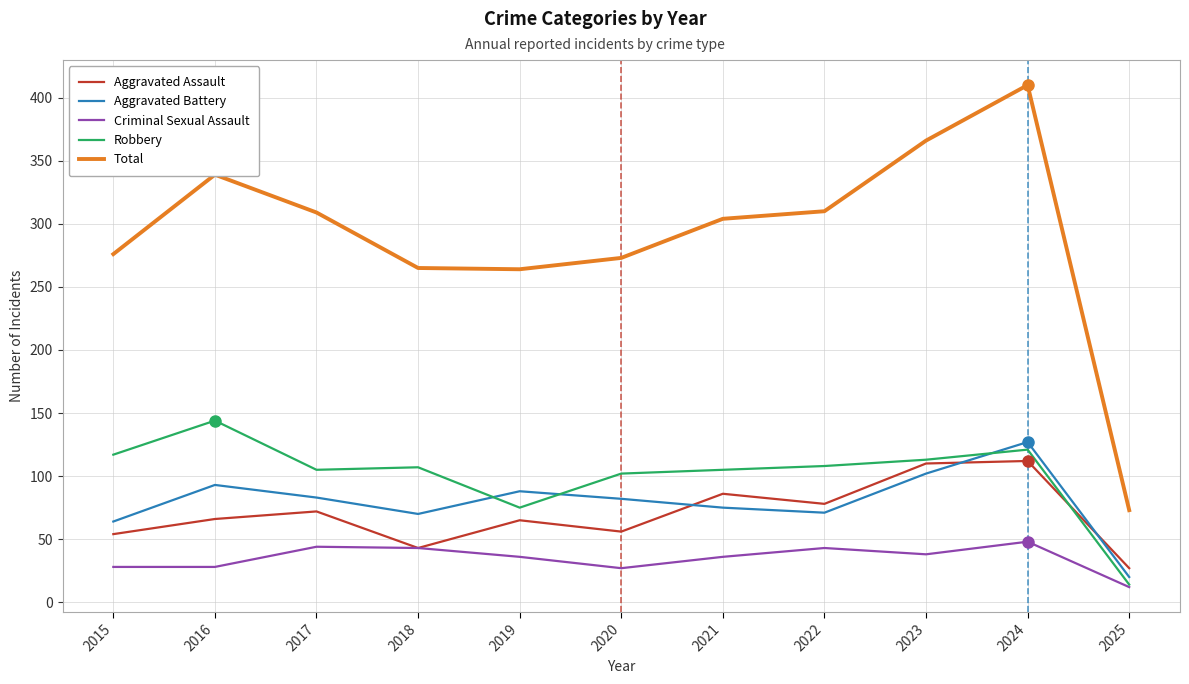

The Criminal Sexual Assault series shows 36 at 2021. True or false?

True